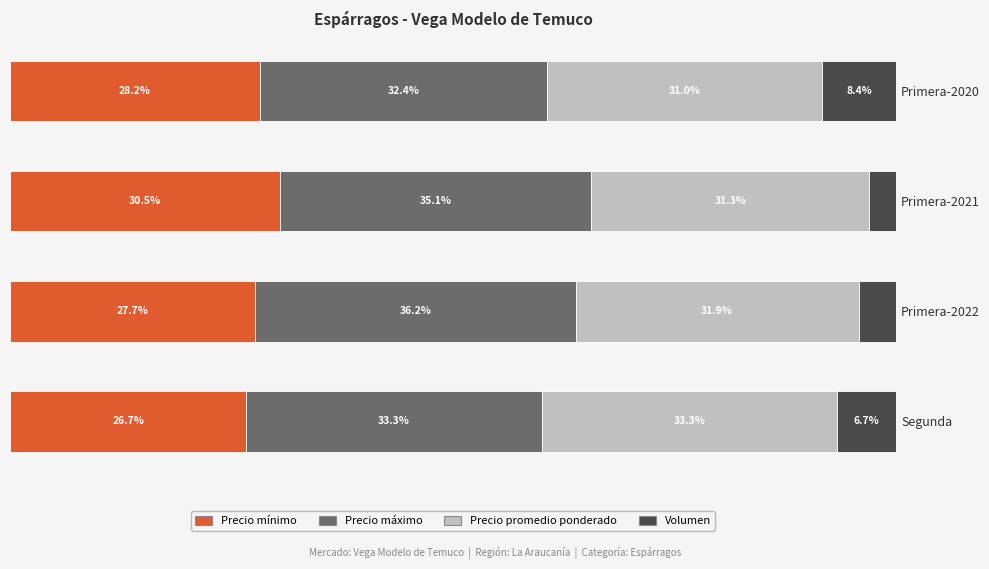

Which category has the highest value in the Precio mínimo series?

Primera-2021